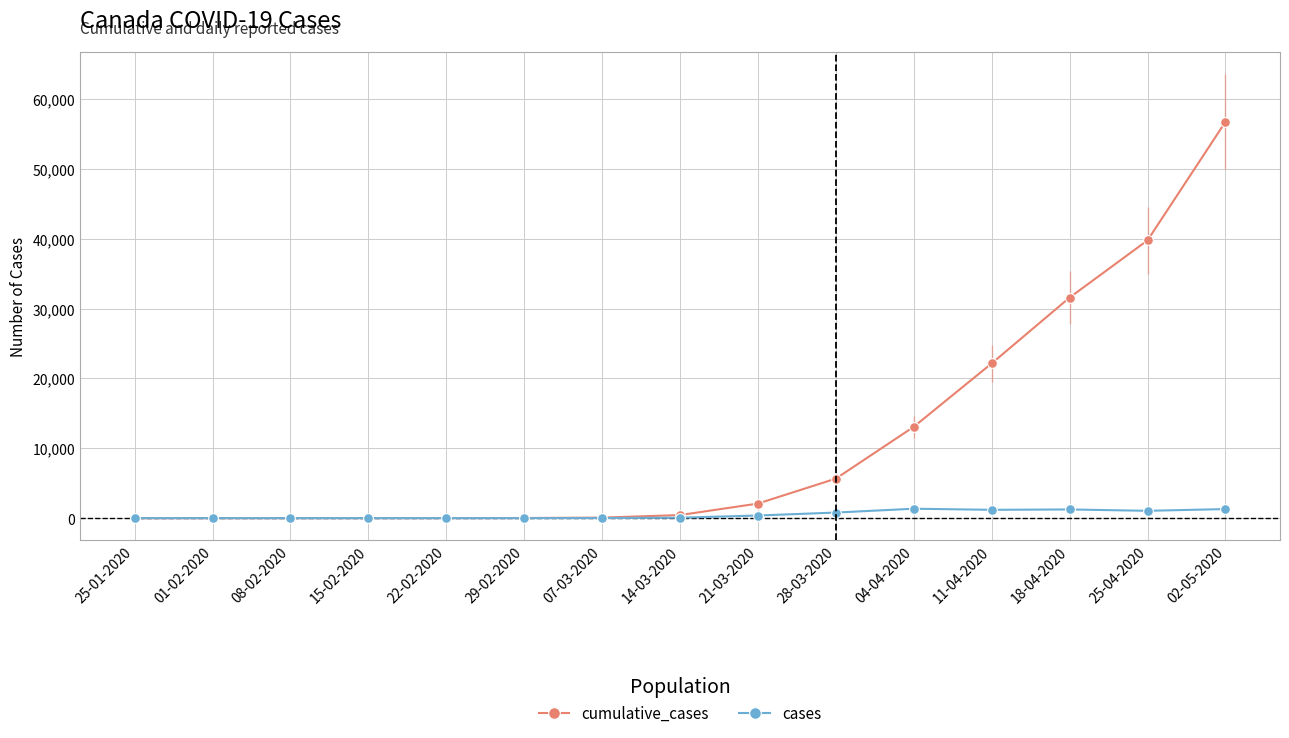

List the series in order of their overall mean, lowest first.

cases, cumulative_cases